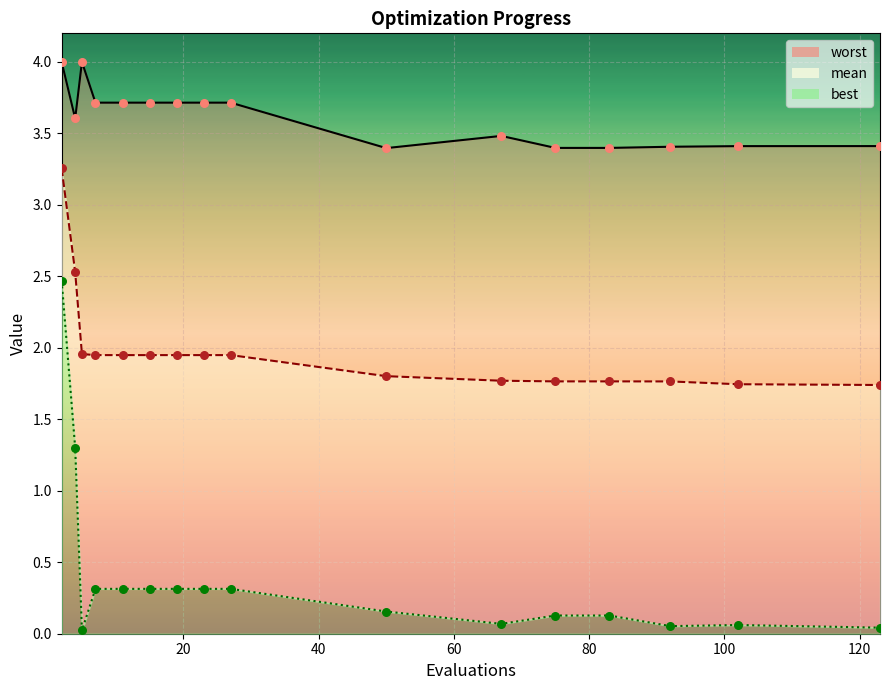

Which series has the largest total across all categories?

worst